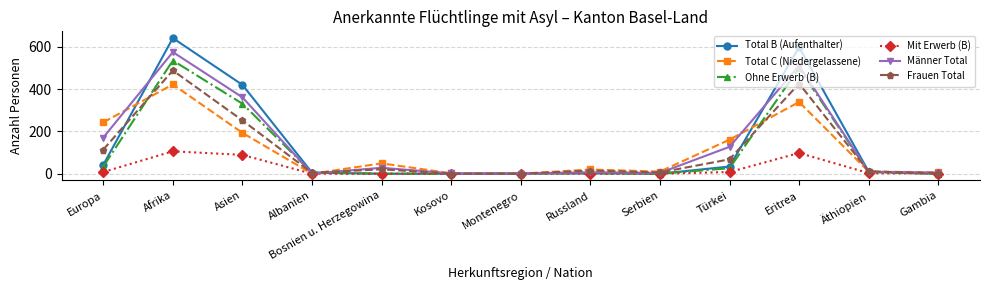

What is the greatest value displayed?

641